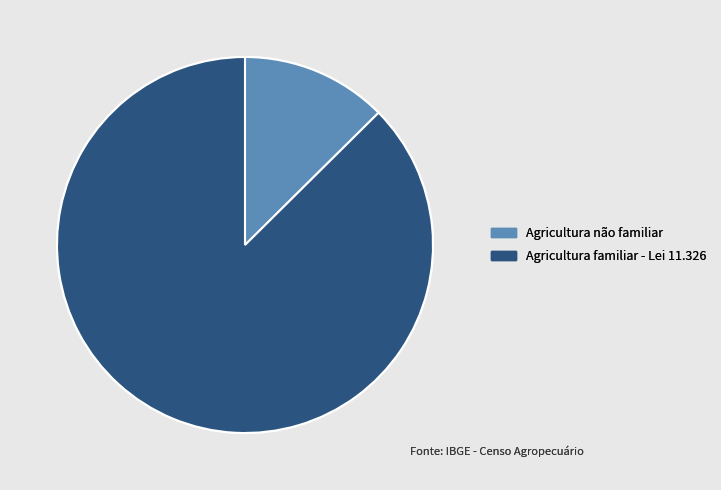

The Agricultura não familiar slice represents 26% of the pie. True or false?

False